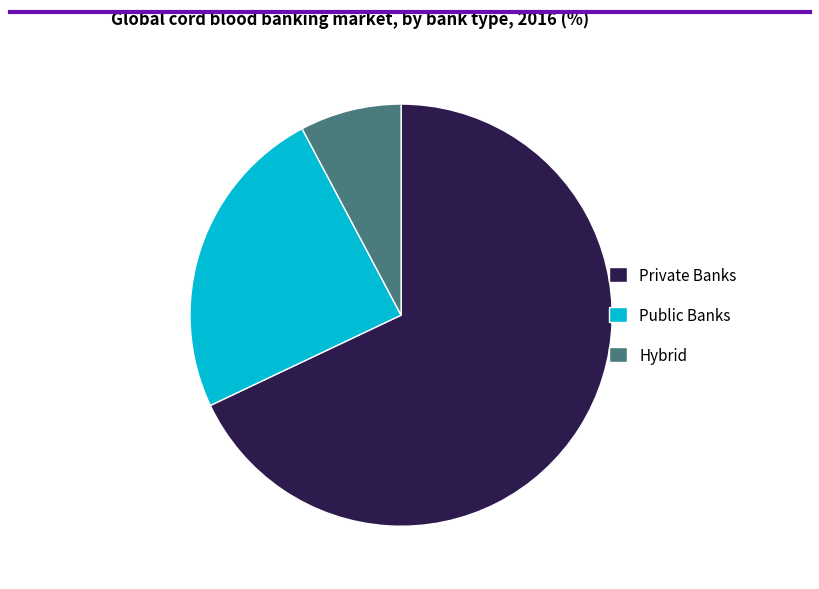

Which category has the biggest portion of the pie?

Private Banks